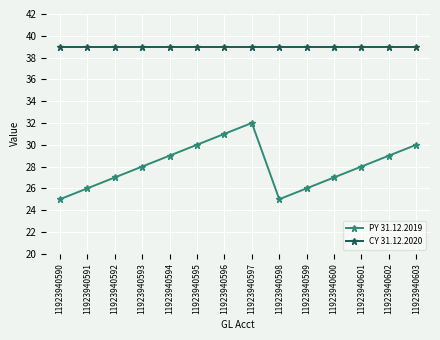

True or false: CY 31.12.2020 and PY 31.12.2019 cross at least once.

False